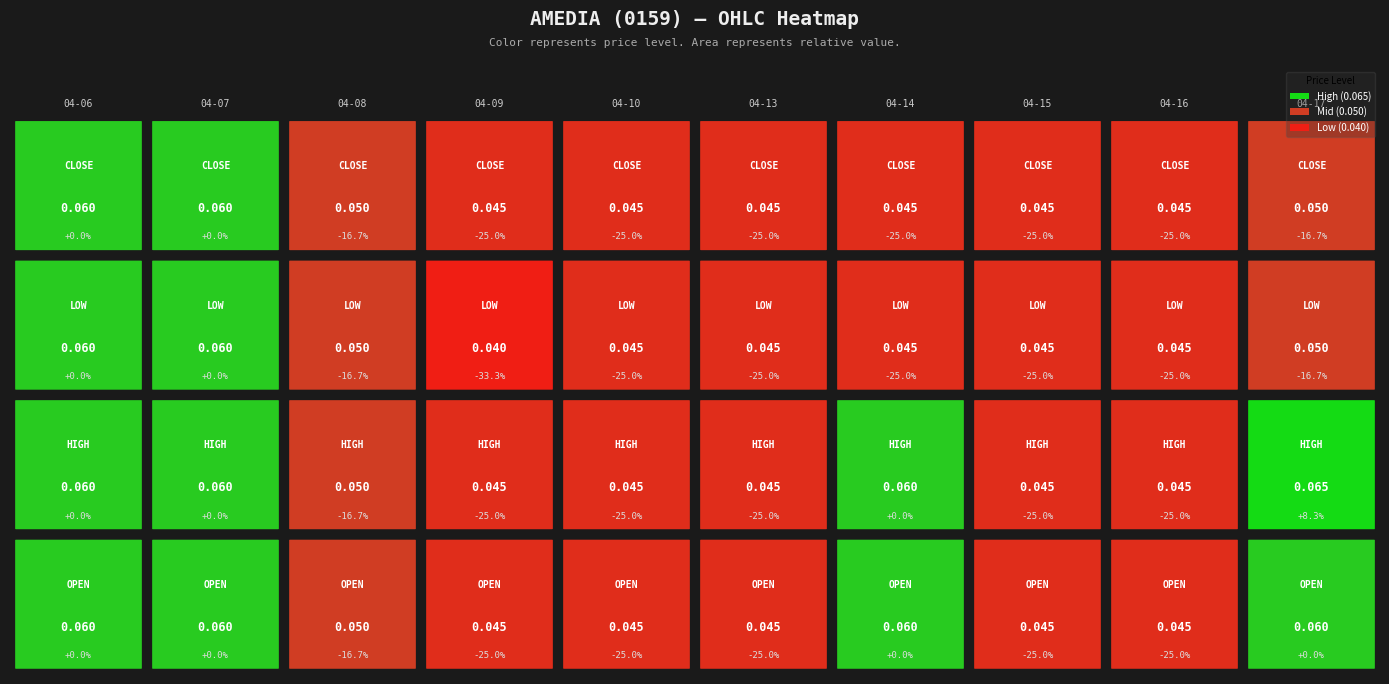

The 2020-04-09 series shows 0.0 at high. True or false?

False